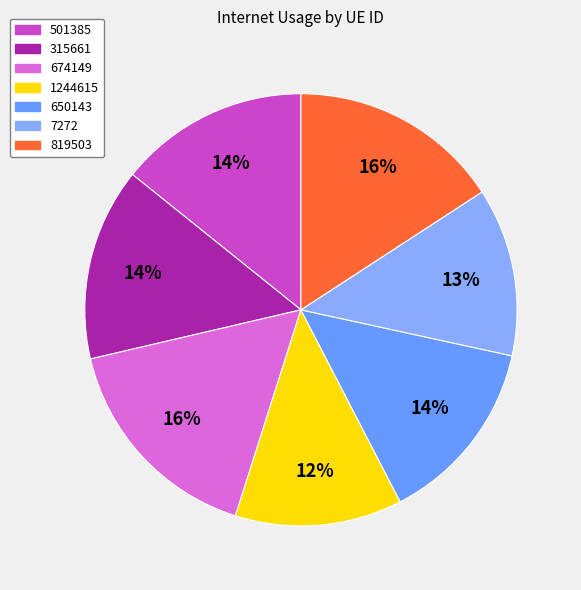

Count the number of slices in the pie.

7